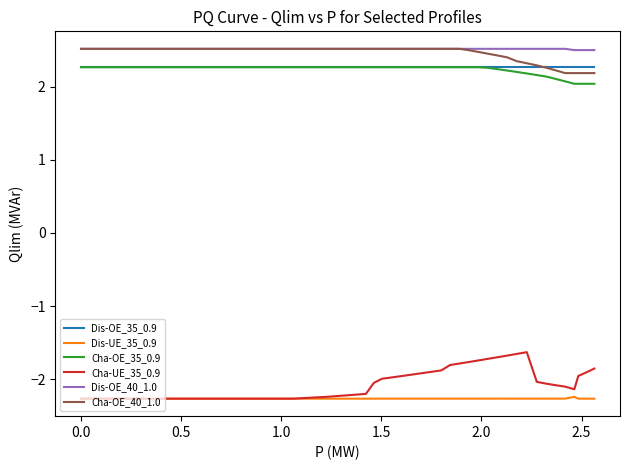

True or false: Cha-UE_35_0.9 and Cha-OE_35_0.9 cross at least once.

False